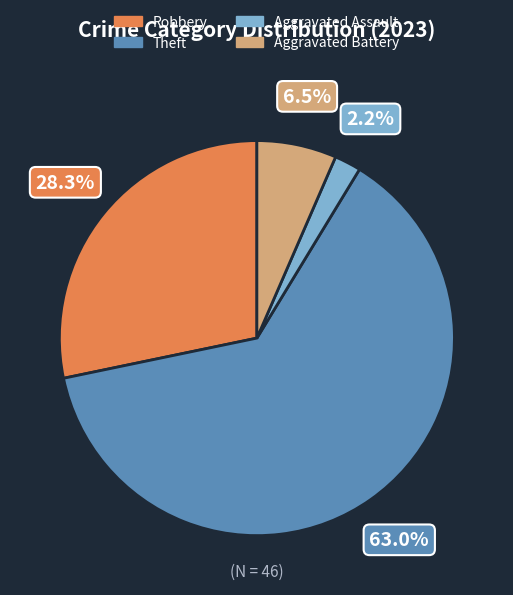

Is there any slice that represents more than half of the pie?

Yes